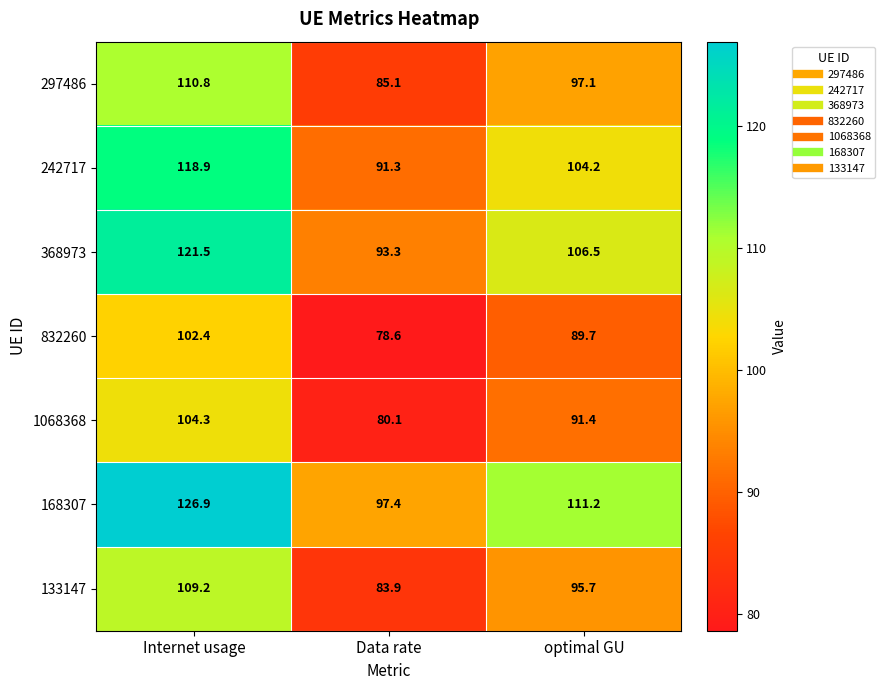

Which series has the widest spread of values?

168307